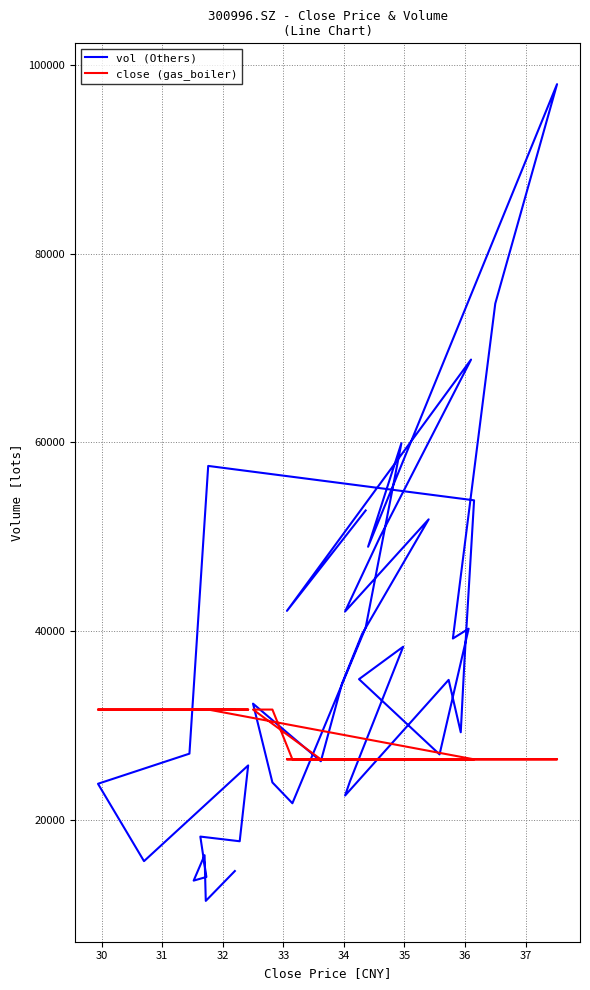

Is it true that close (gas_boiler) equals 36401.8 at 23?

False